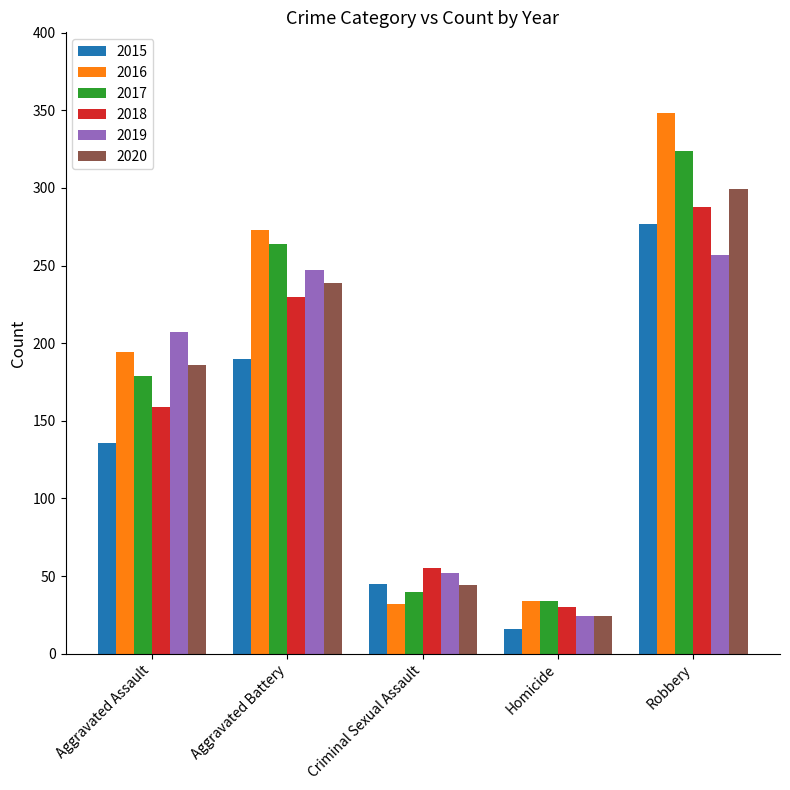

Which series has the largest range (max minus min)?

2016